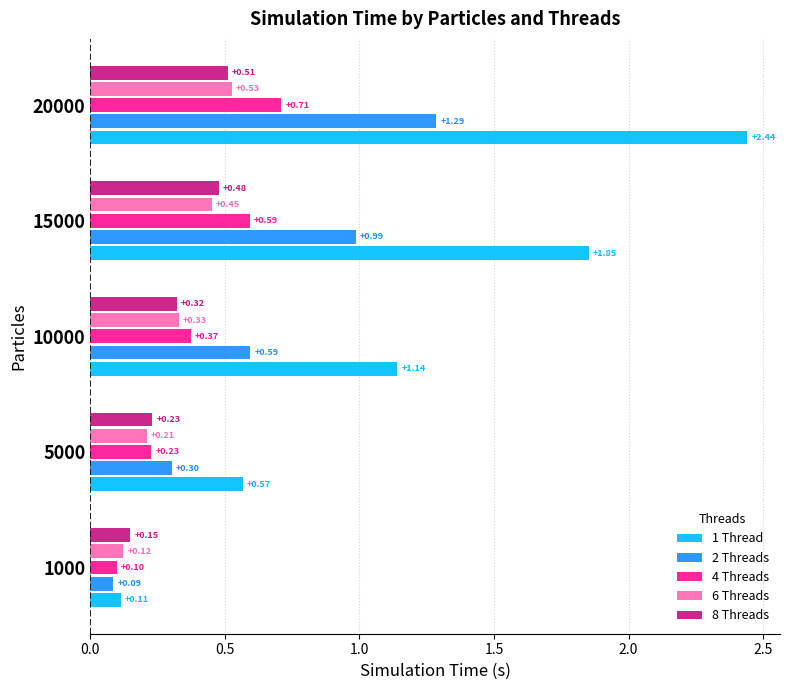

Is the value of 2 Threads at 15000 greater than the value of 1 Thread at 10000?

No